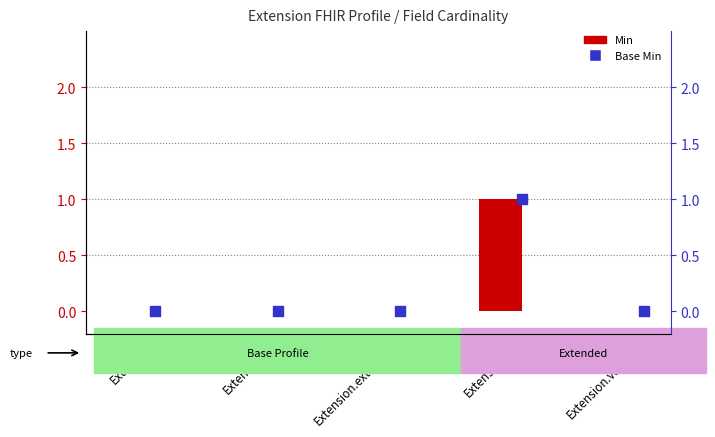

What are all the series names shown in the legend?

Min, Base Min